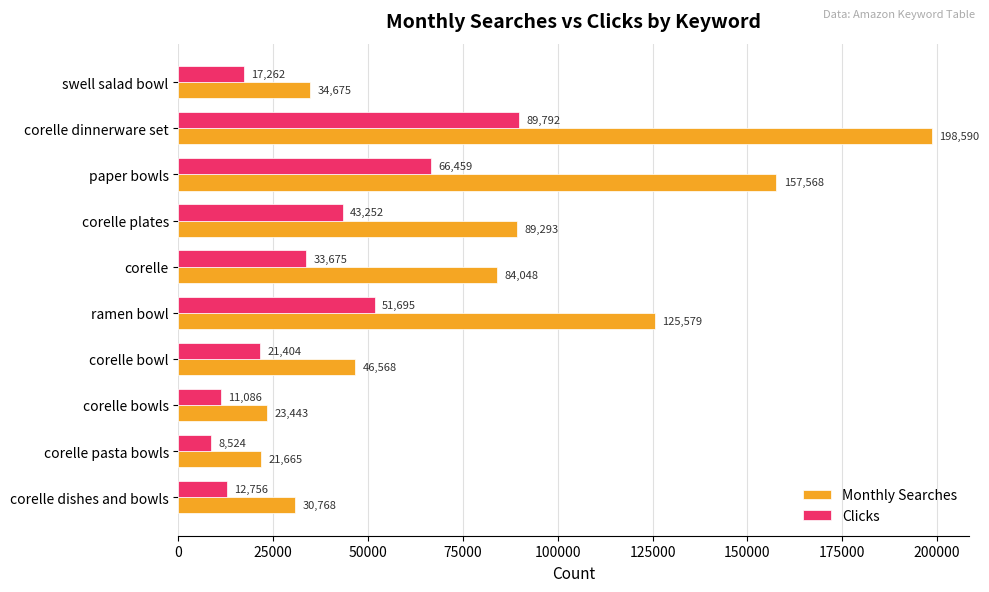

At which category is the sum across all series the highest?

corelle dinnerware set